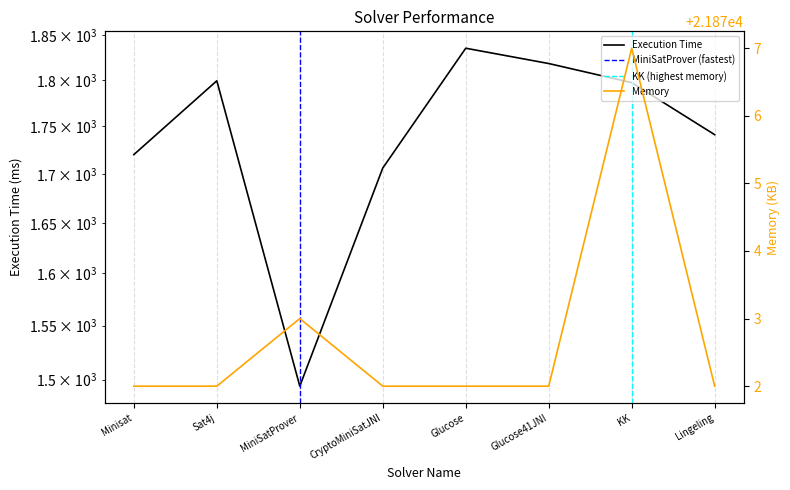

Where is Memory nearest to the value 21874?

MiniSatProver